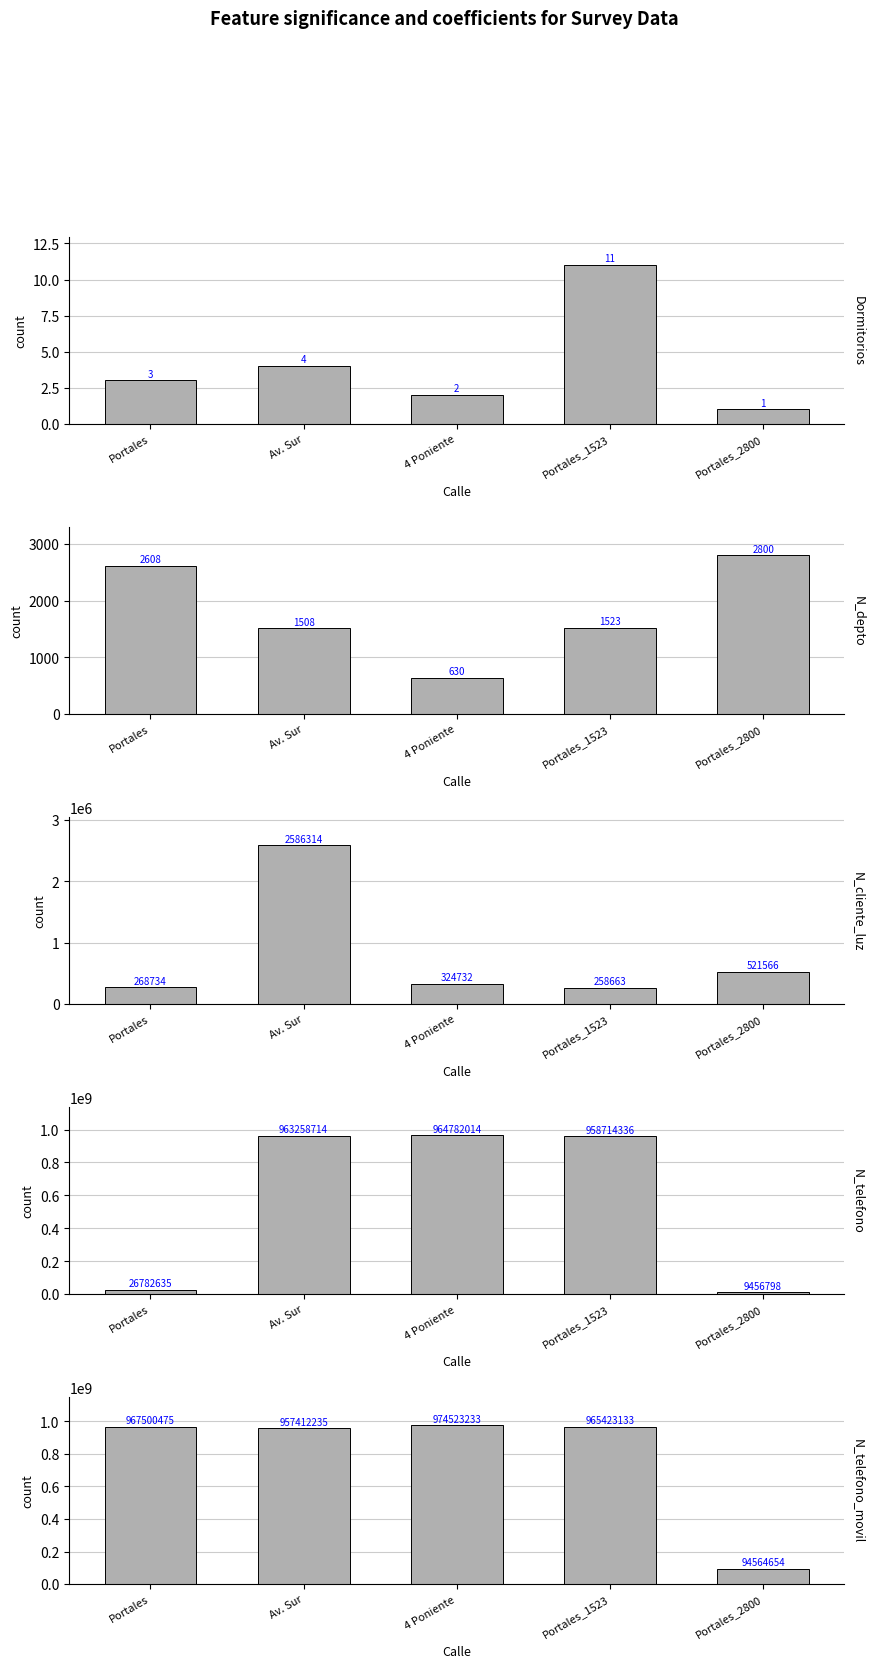

At which label is N_depto closest to 1715?

Portales_1523